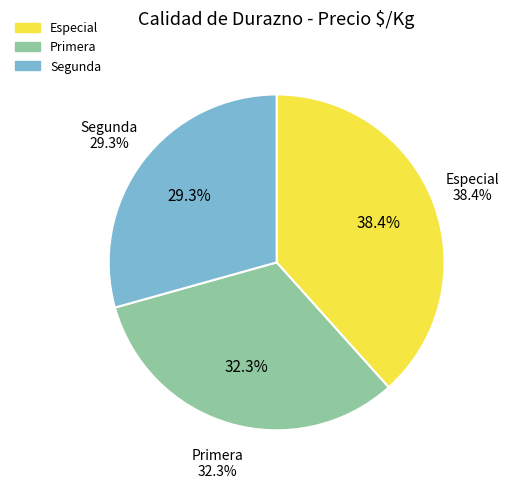

What is the smallest slice in the pie chart?

Segunda